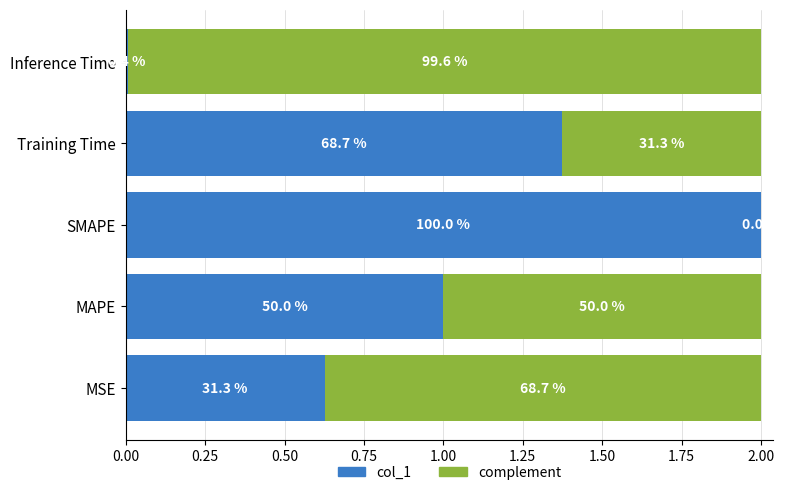

What is the difference between the maximum and second lowest values in the col_1 series?

1.4